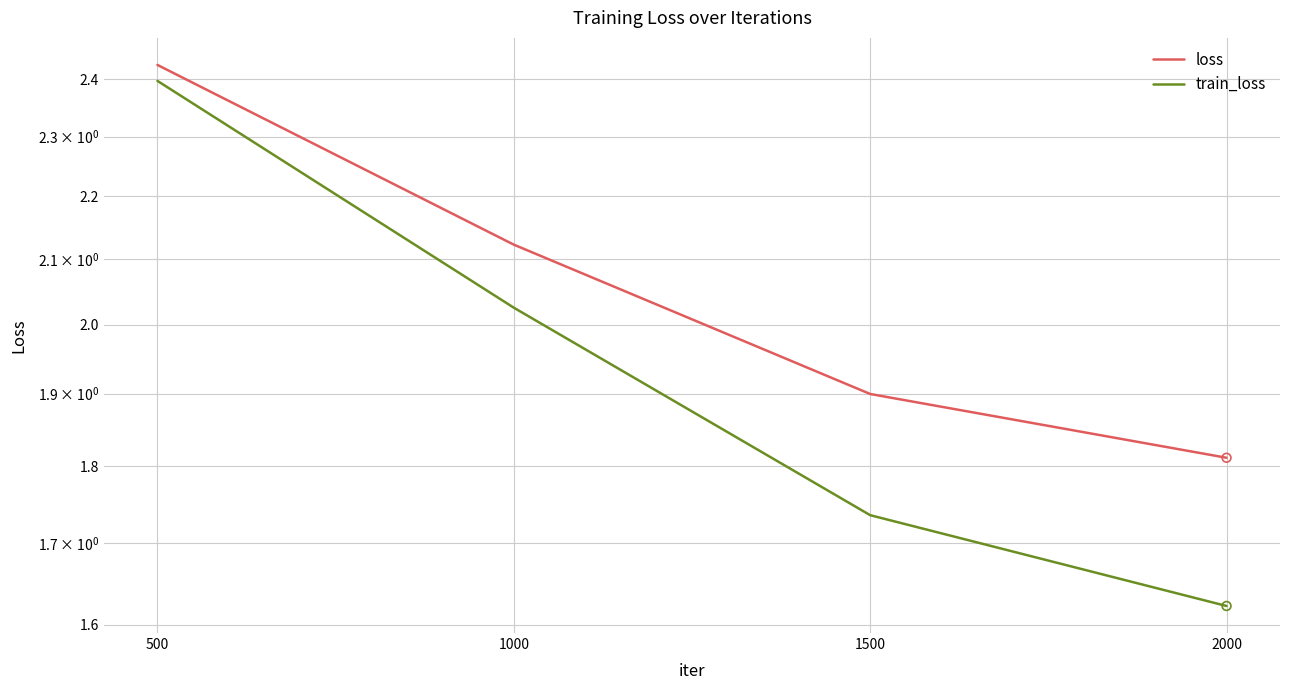

Which series has the largest total across all categories?

loss